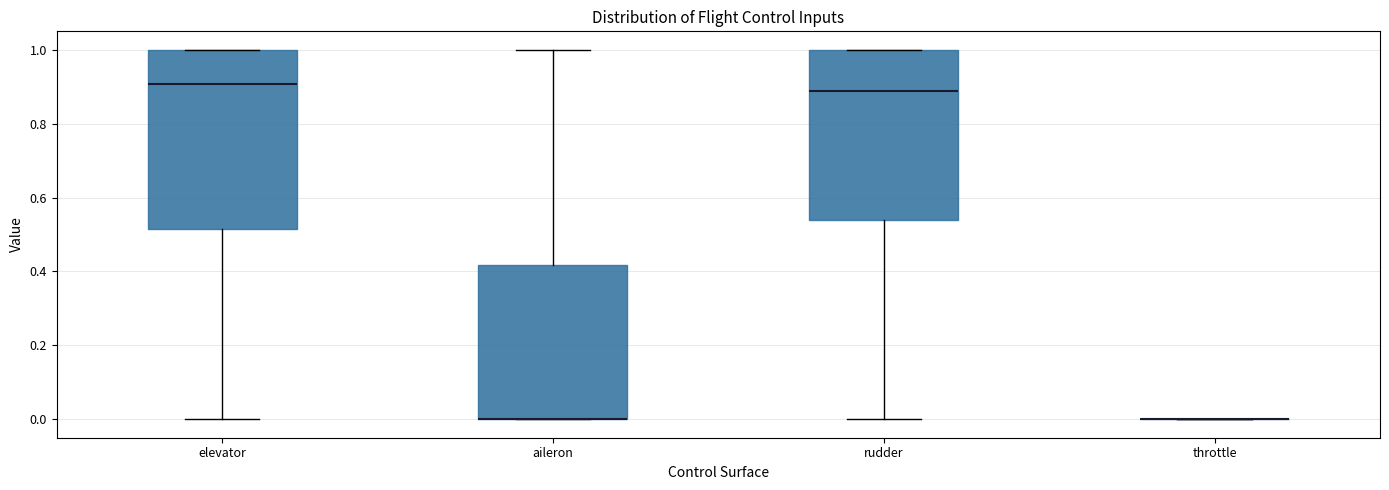

Where does the median line of the box for rudder sit on the y-axis? The values are not printed on the chart, so give them approximately, as read against the axis.

0.88